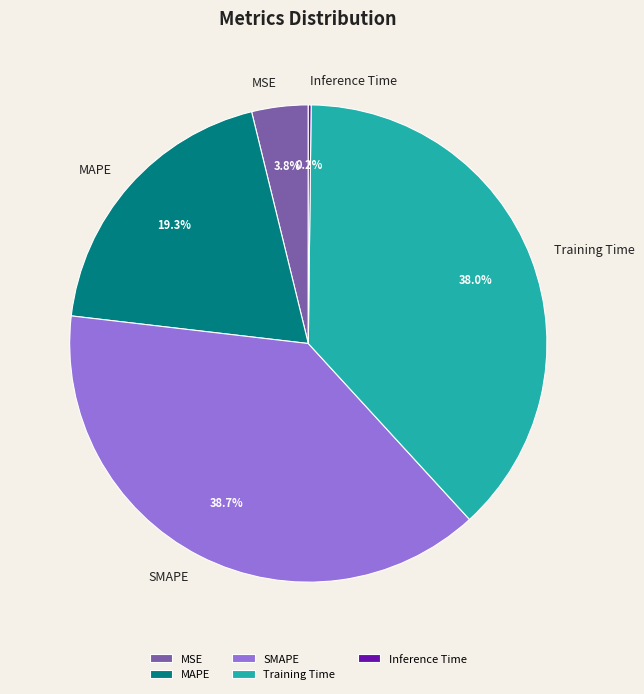

How much of the chart is everything except MAPE?

80.7%